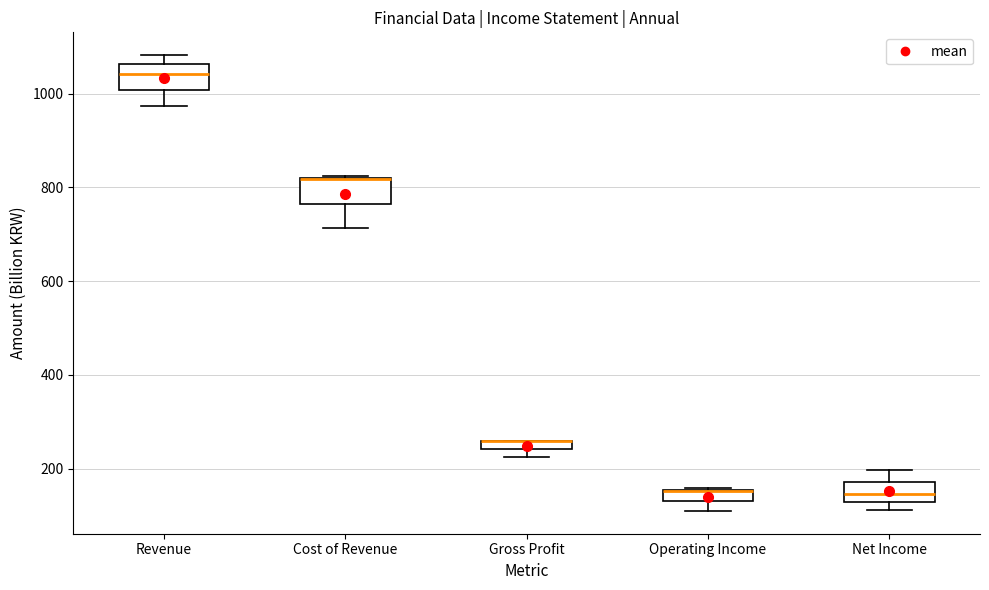

Where is the upper edge of the box for Cost of Revenue on the y-axis? The values are not printed on the chart, so give them approximately, as read against the axis.

820